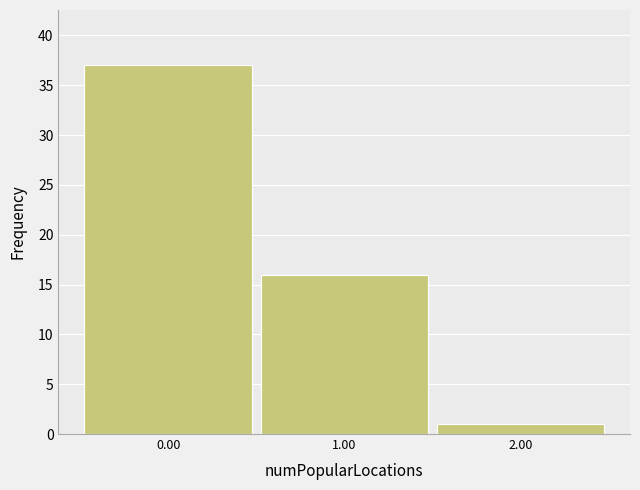

What is the height of the bar covering 0.5 to 1.5 on the x-axis? The values are not printed on the chart, so give them approximately, as read against the axis.

16